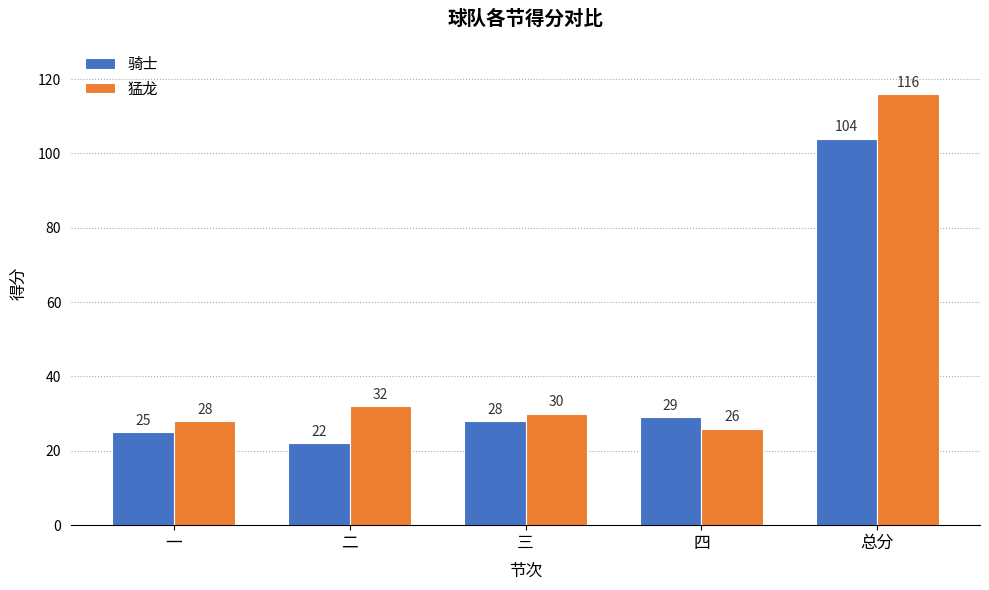

Count the number of categories in the chart.

5